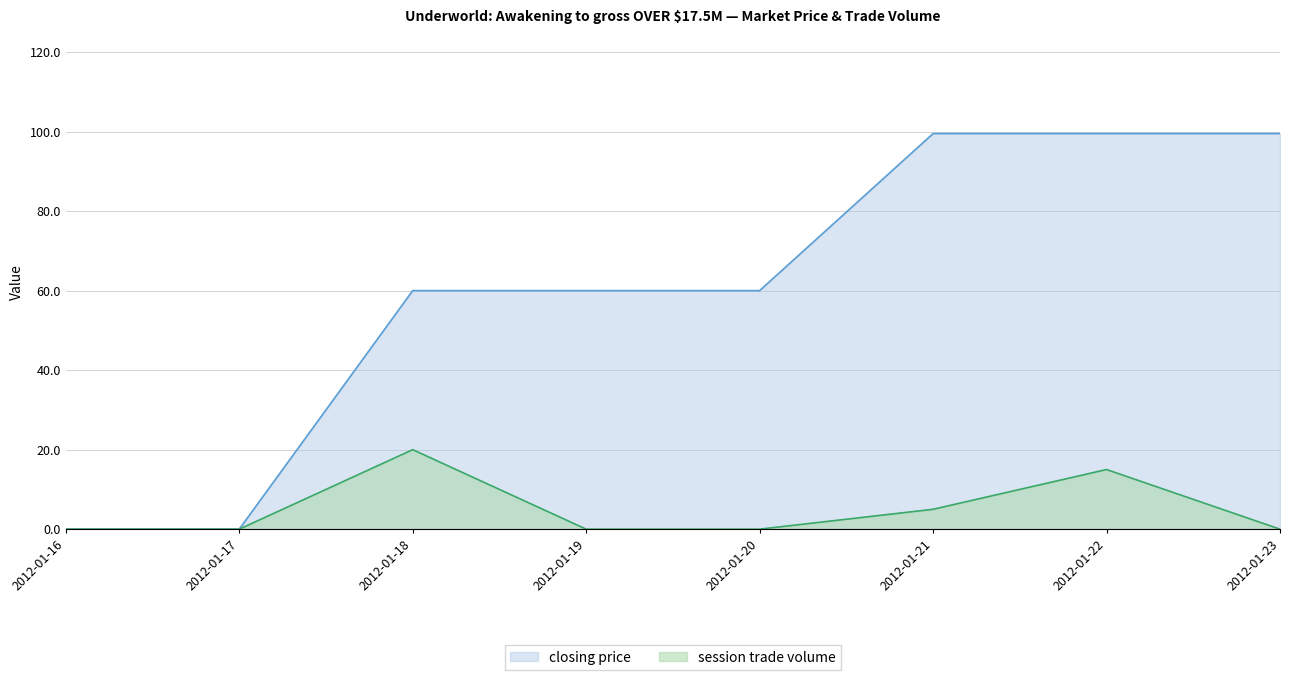

List the series in order of their overall mean, highest first.

closing price, session trade volume